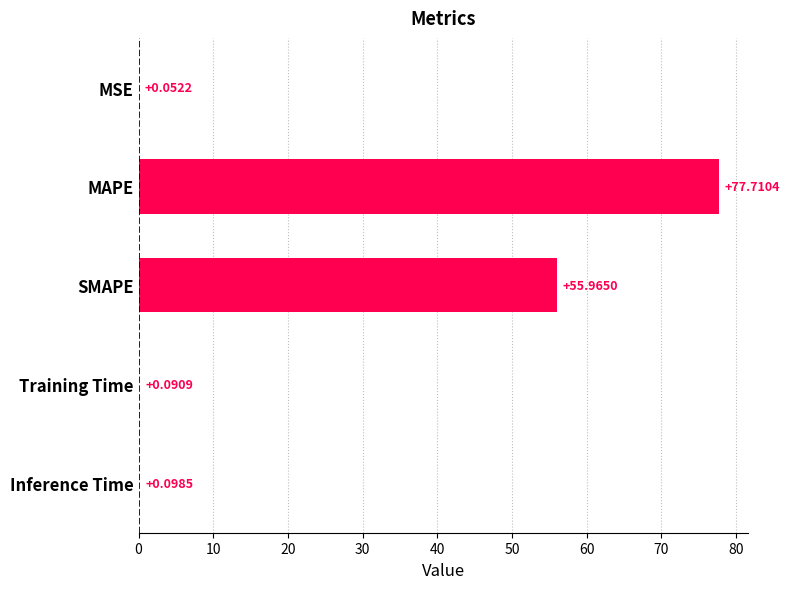

Which has a higher value, Inference Time or MAPE?

MAPE